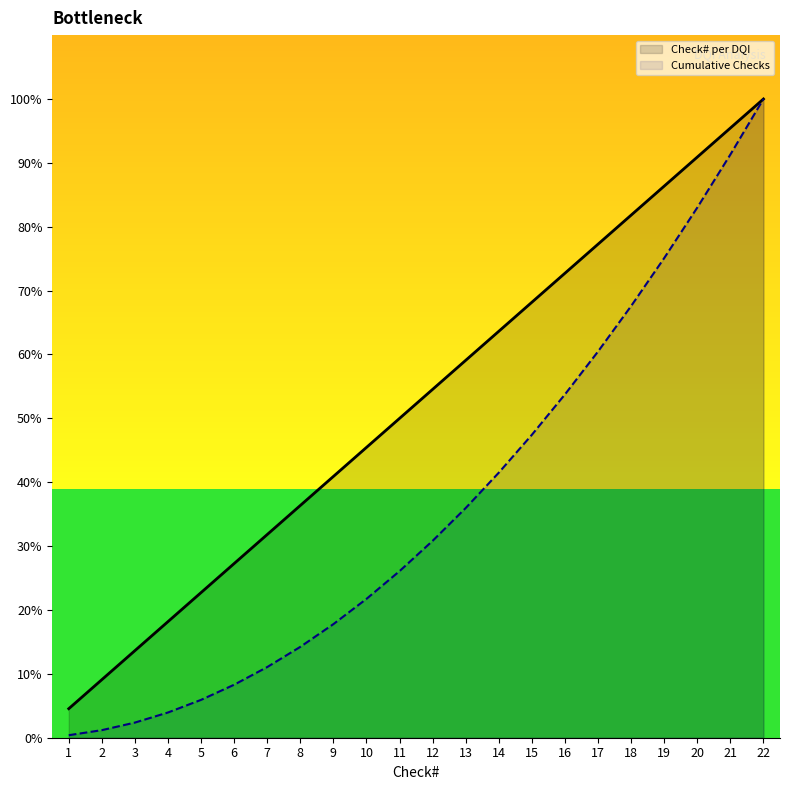

True or false: Cumulative Checks has more than 1 interior local peaks.

False